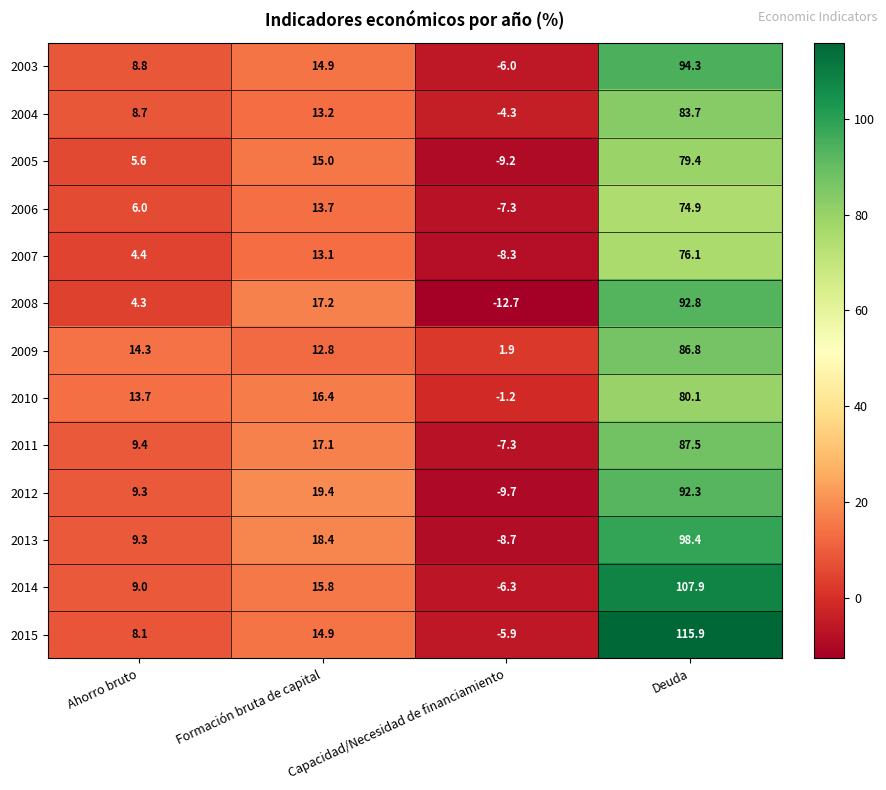

Which series has the widest spread of values?

2015